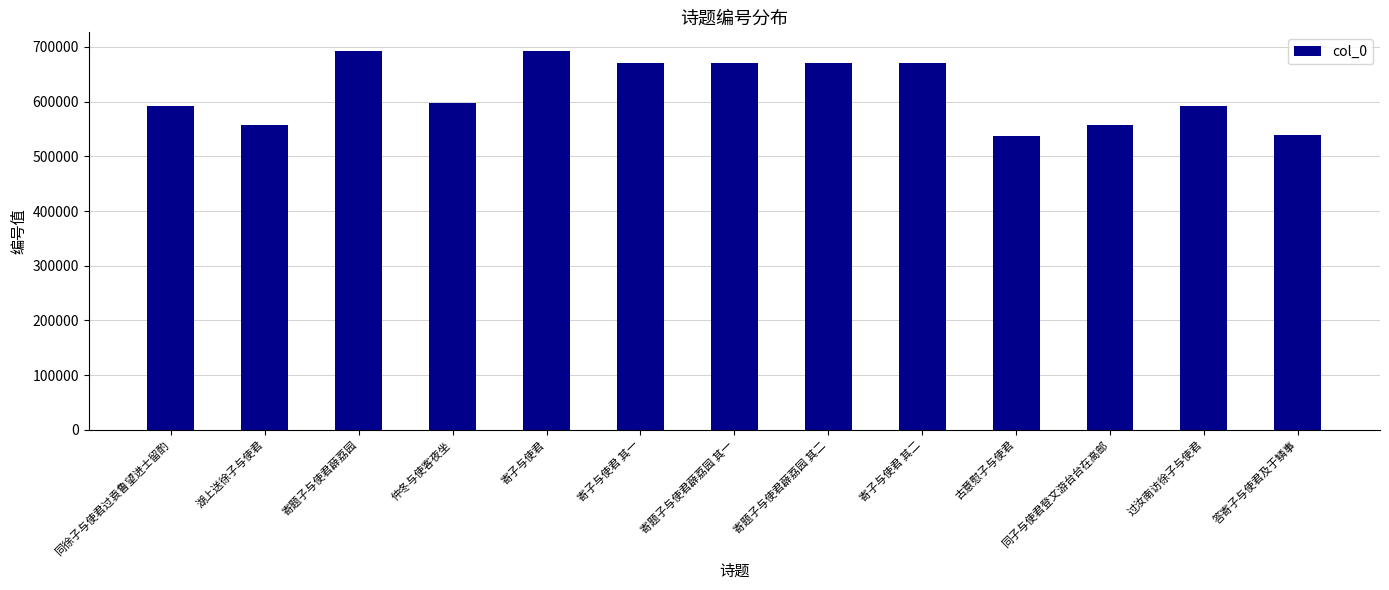

How many data points are less than 596963?

6